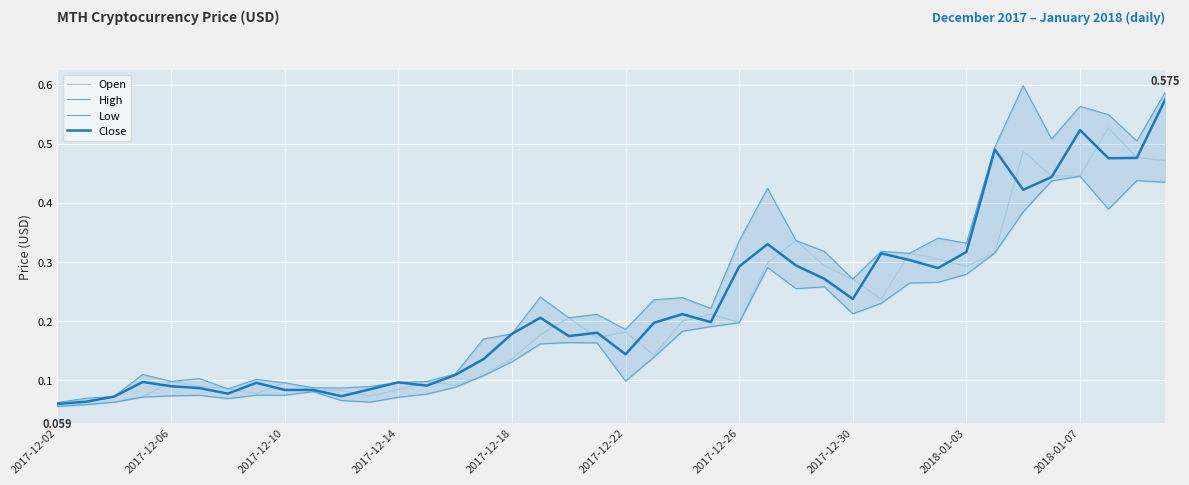

At how many categories does at least one series exceed 0?

40